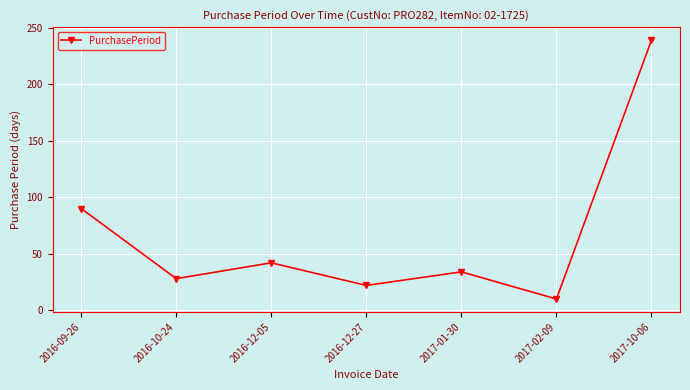

Approximately how many times larger is the value at 2016-09-26 compared to 2016-12-05?

2.1